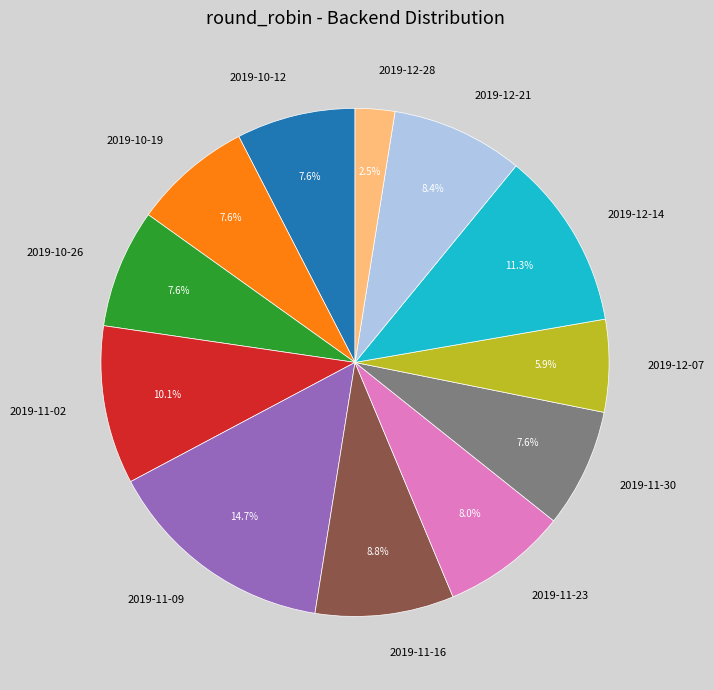

Does any single category account for the majority?

No